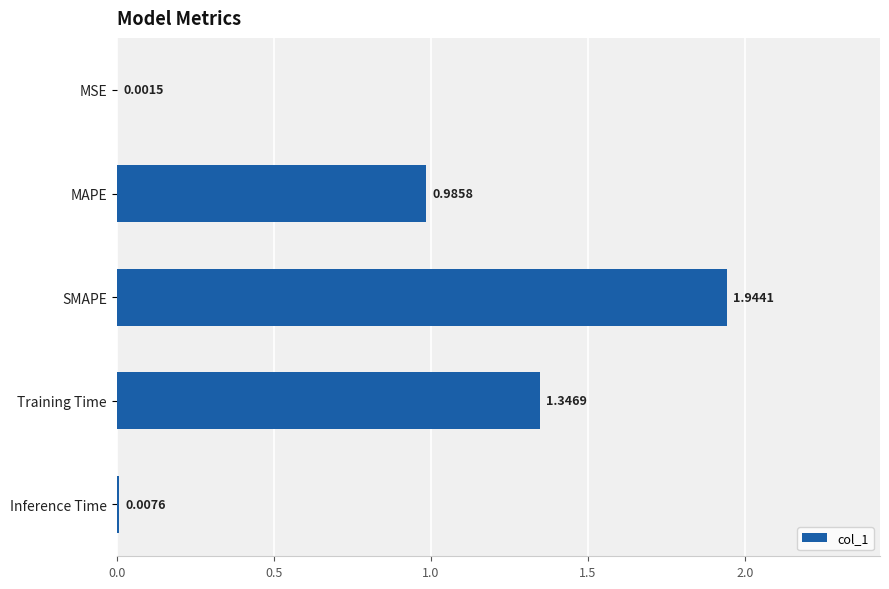

What is the sum of all values?

4.3